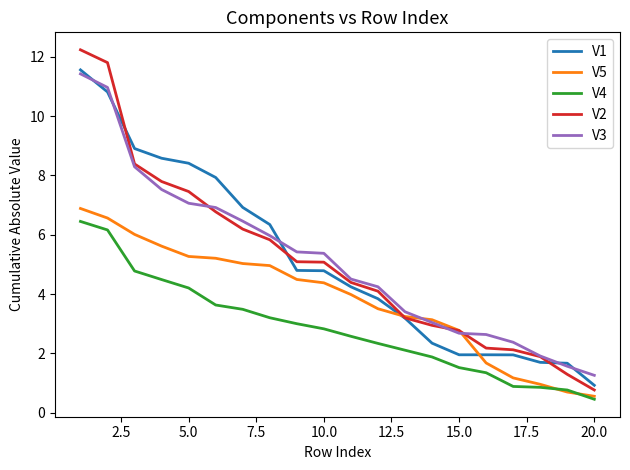

True or false: V2 and V4 intersect in this chart.

False